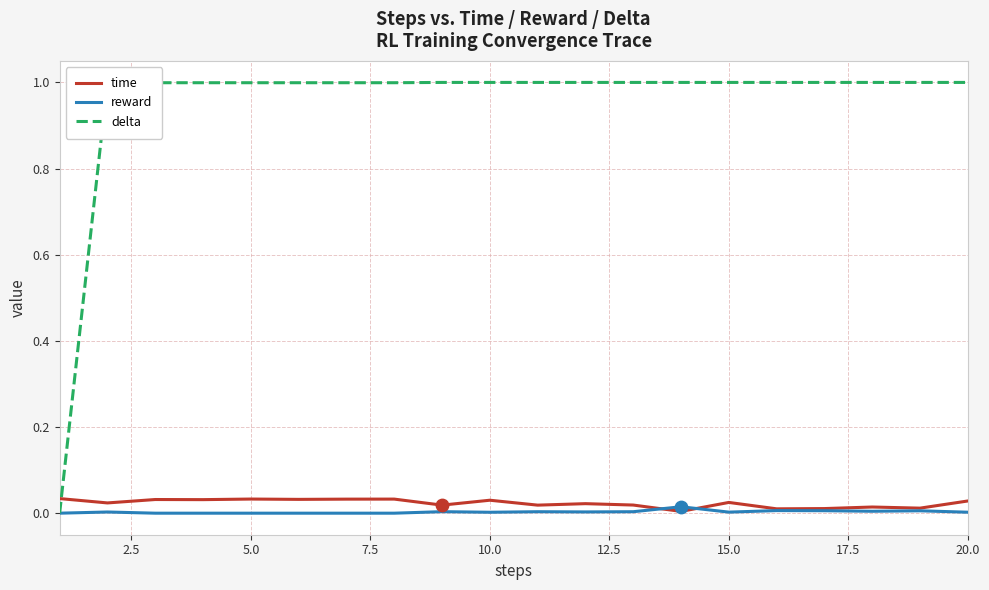

What are all the series names shown in the legend?

time, reward, delta